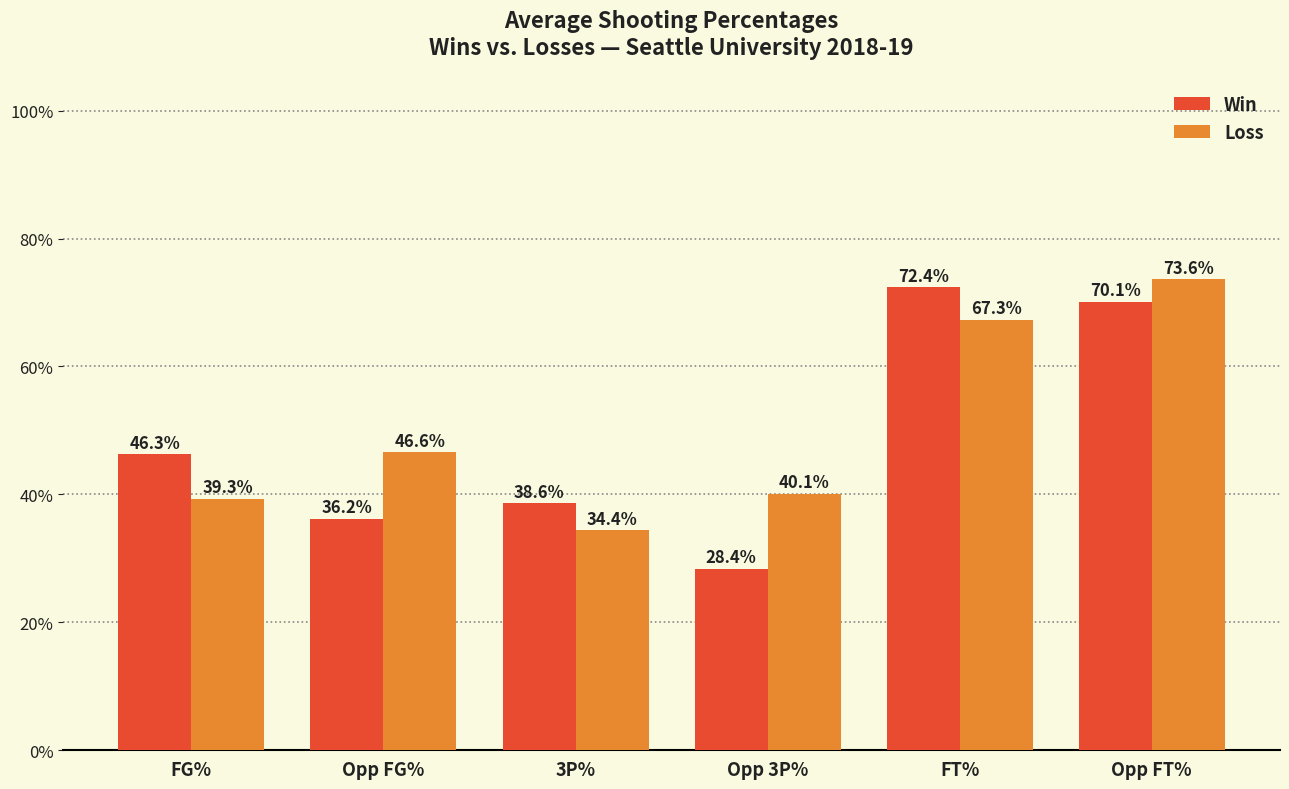

Are the bars horizontal?

No